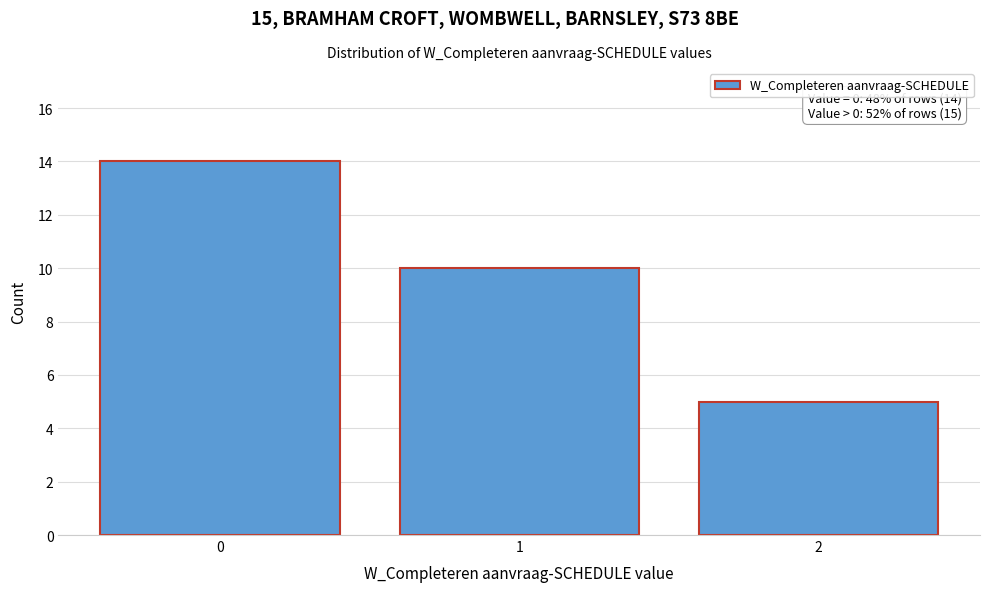

Over which range of the x-axis is the bar tallest?

-0.5 to 0.5